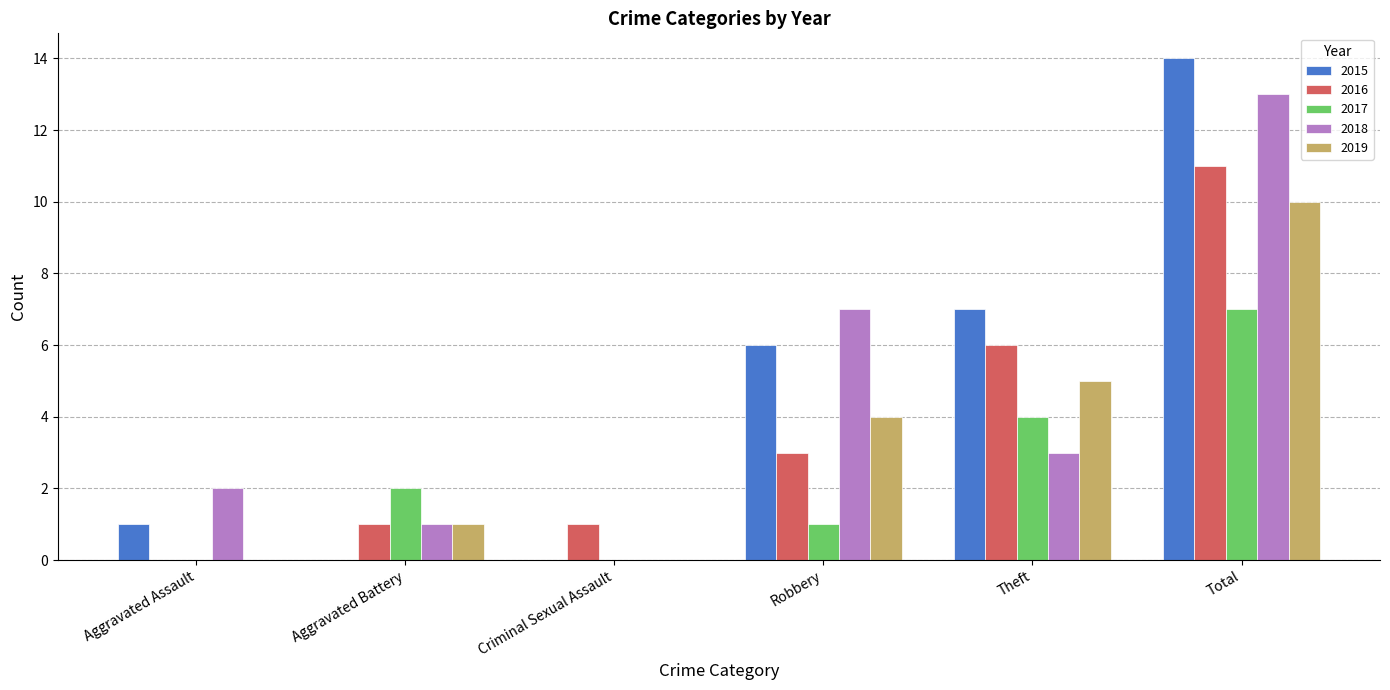

How many data points does each series have?

6